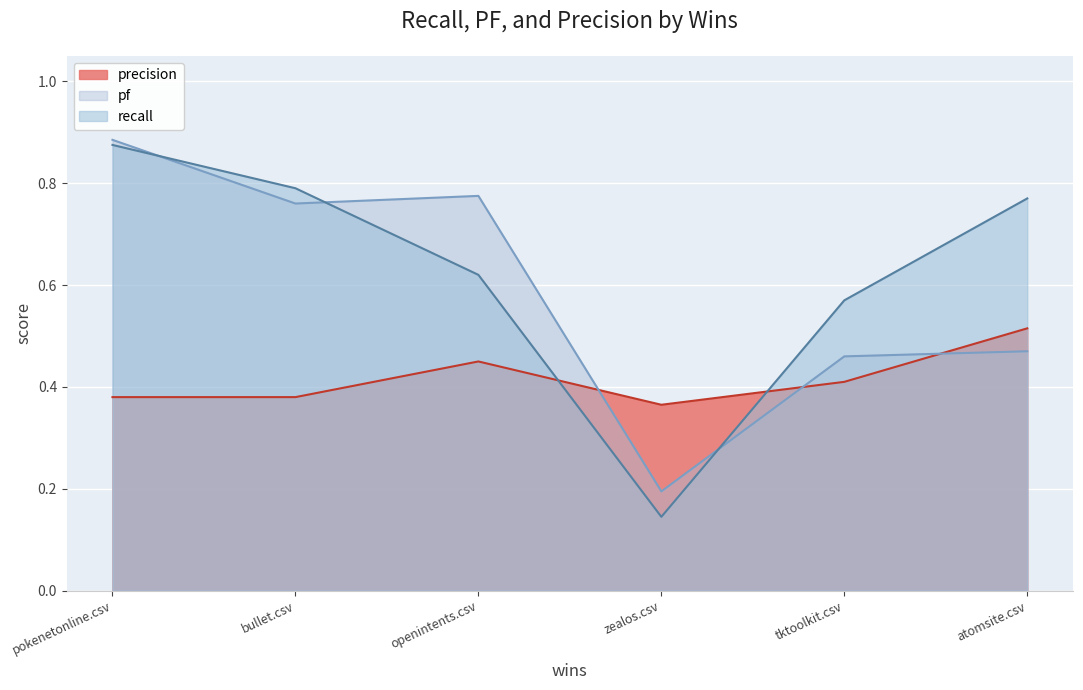

Is it true that recall equals 1.0 at tktoolkit.csv?

False